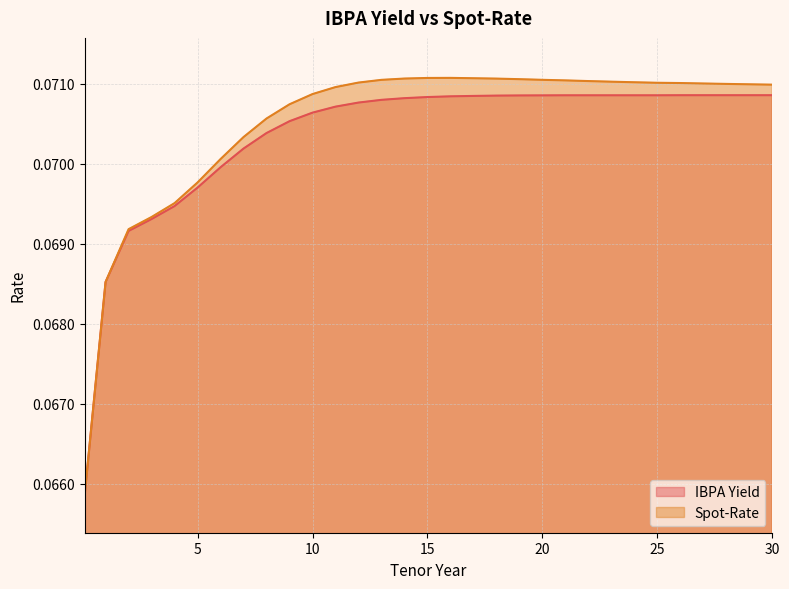

What is the approximate value of IBPA Yield at 28?

0.1